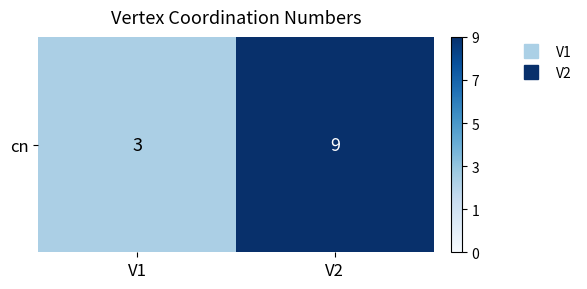

What is the average value?

6